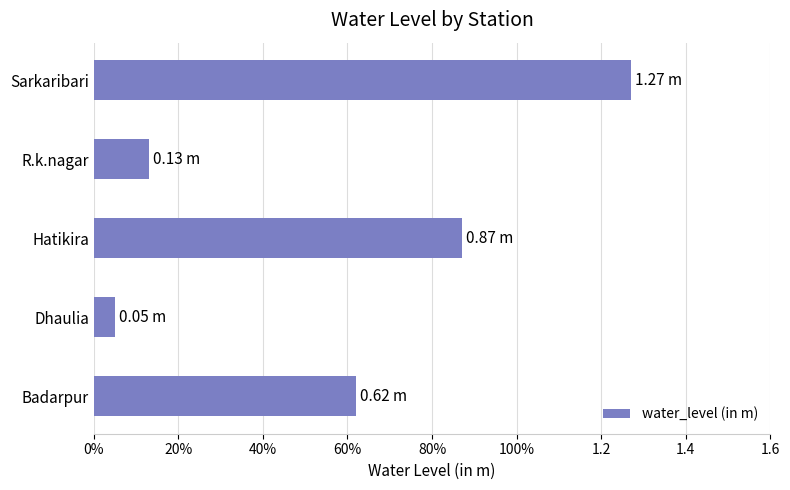

Are the bars horizontal?

Yes